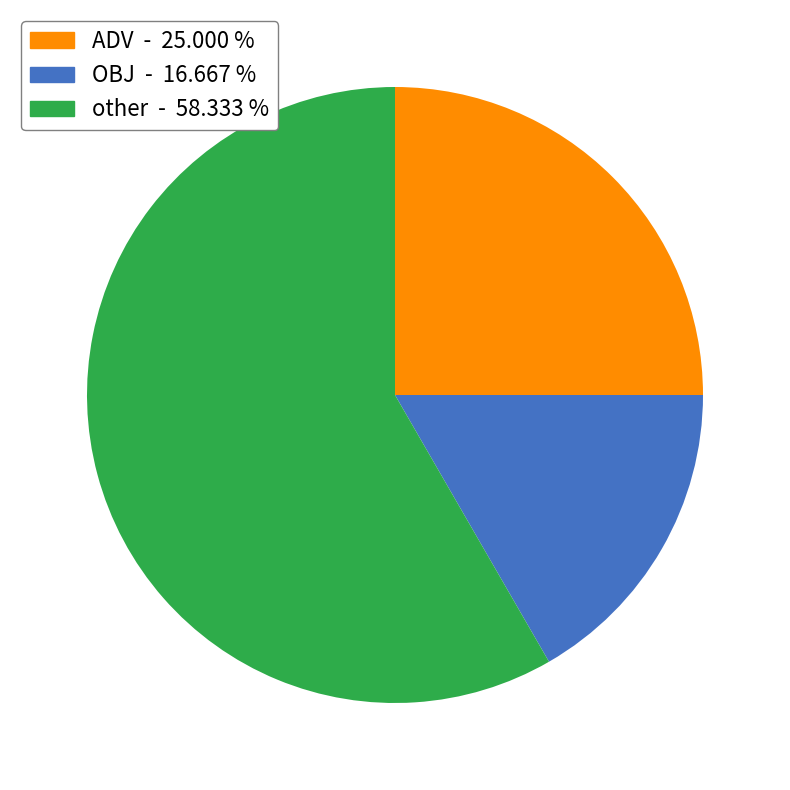

Does any single category account for the majority?

Yes